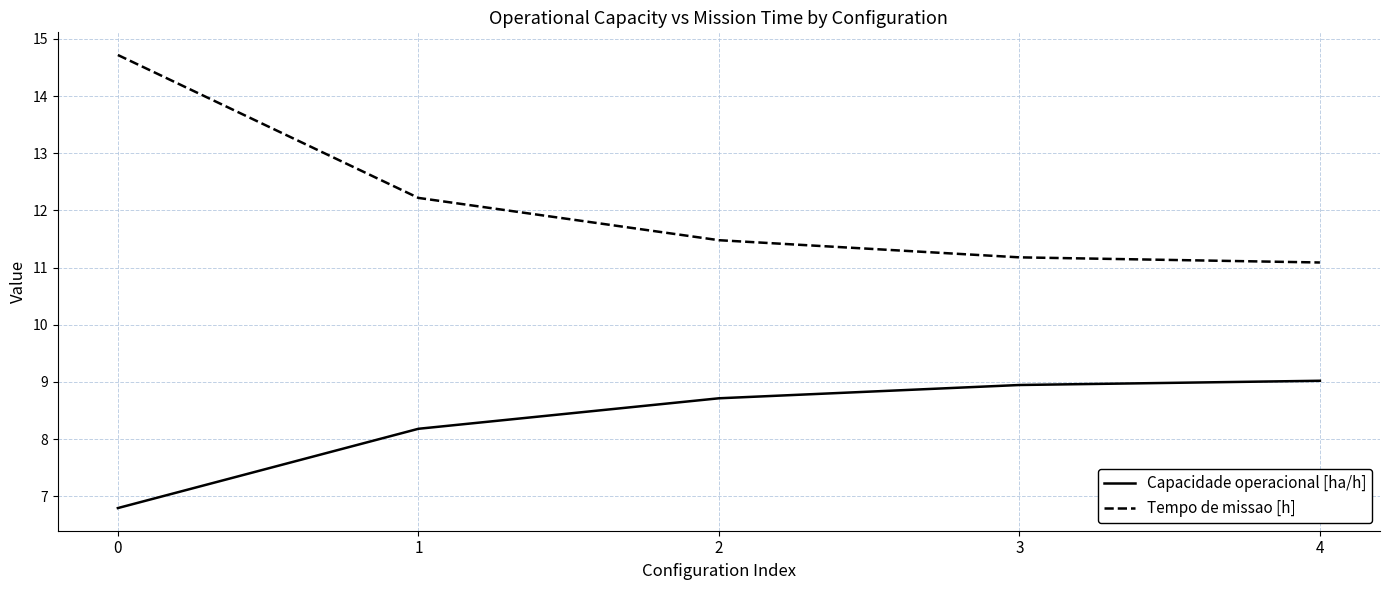

What is the maximum value for Tempo de missao [h]?

14.7